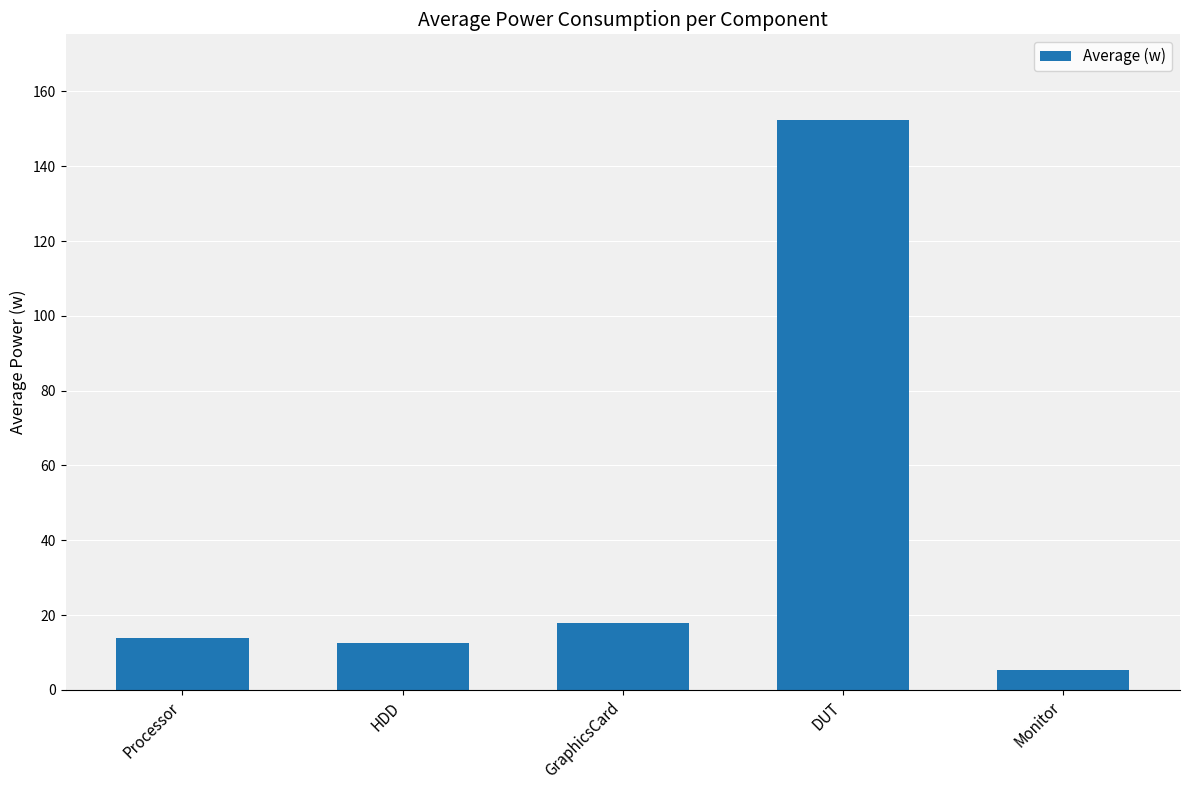

What is the label of the 2nd bar from the left?

HDD